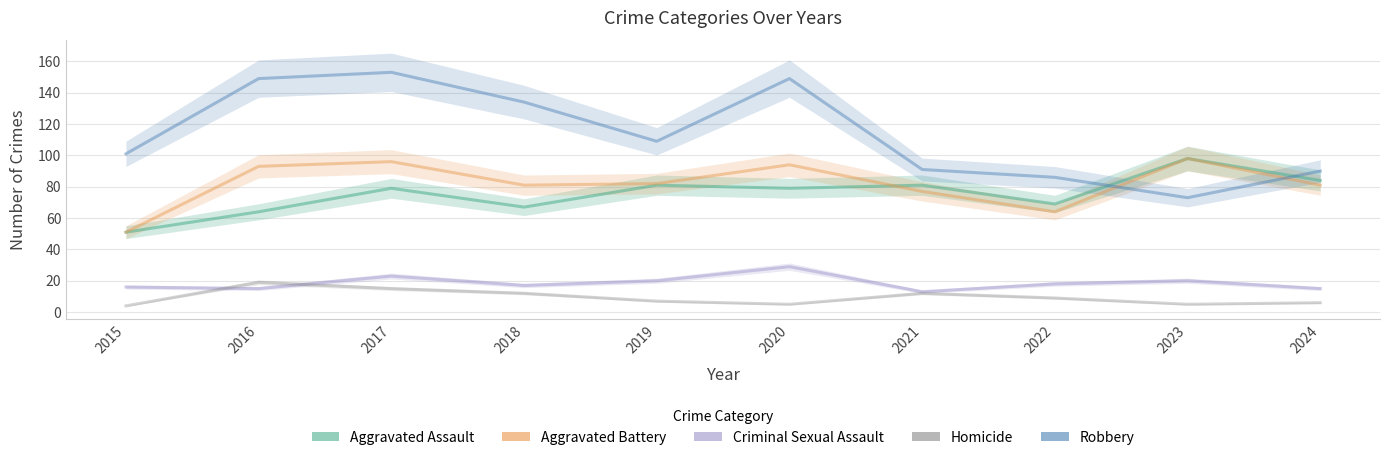

How many data points does each series have?

10